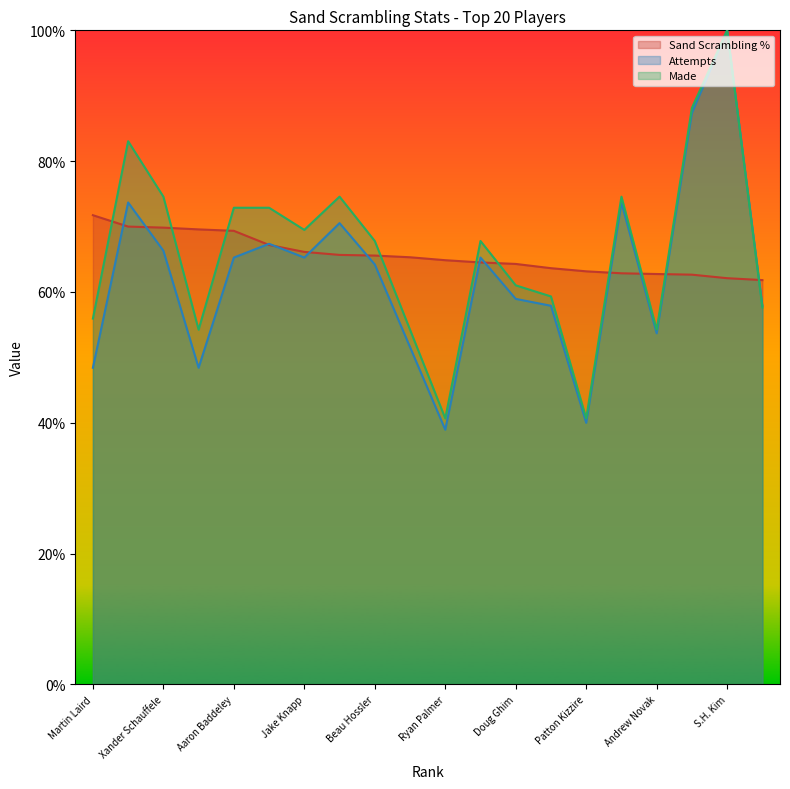

How many values in the Made series are below 67?

9